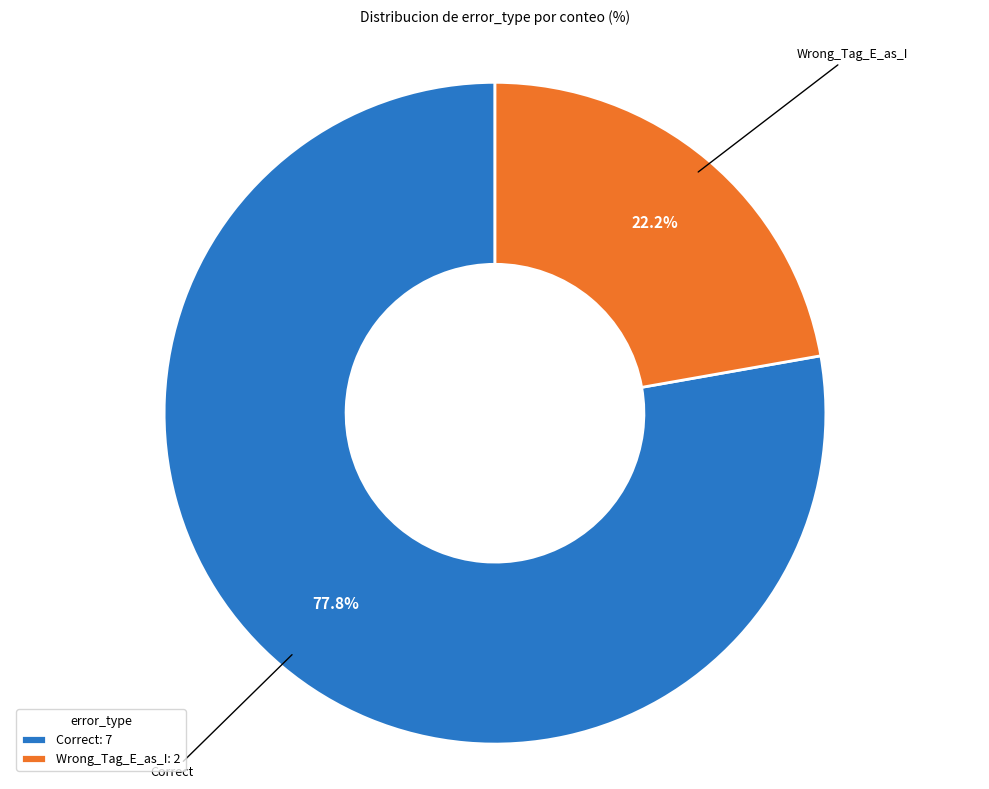

To the nearest percent, what is the average slice percentage?

50%